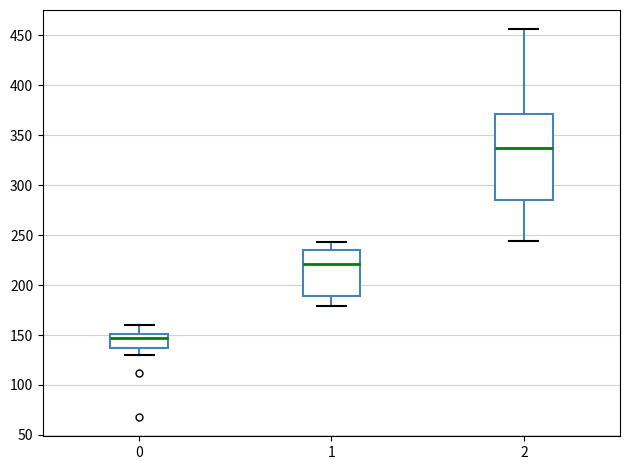

Where does the upper whisker of the box at x = 1 end on the y-axis? The values are not printed on the chart, so give them approximately, as read against the axis.

245